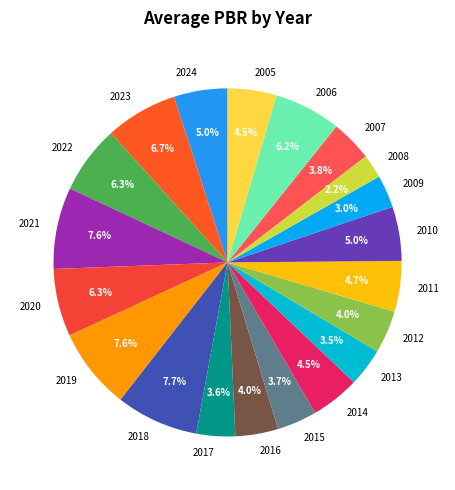

True or false: 2015 accounts for 4% of the total.

True